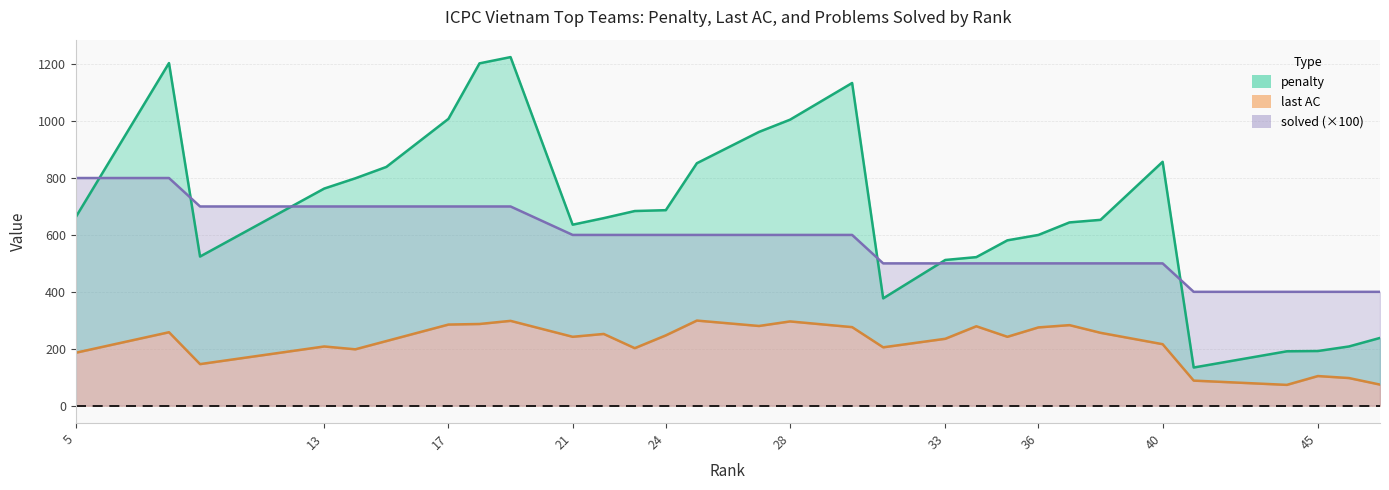

Which has a higher value, 37 or 35?

37